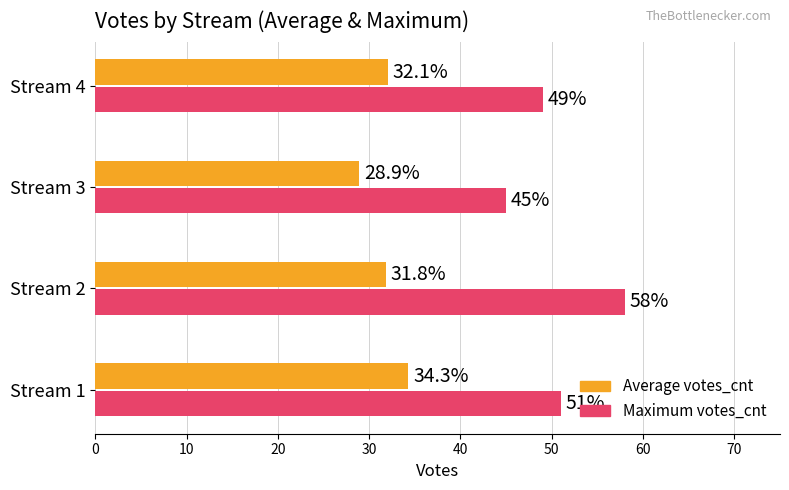

Rank the series by their average value, from lowest to highest.

Average votes_cnt, Maximum votes_cnt